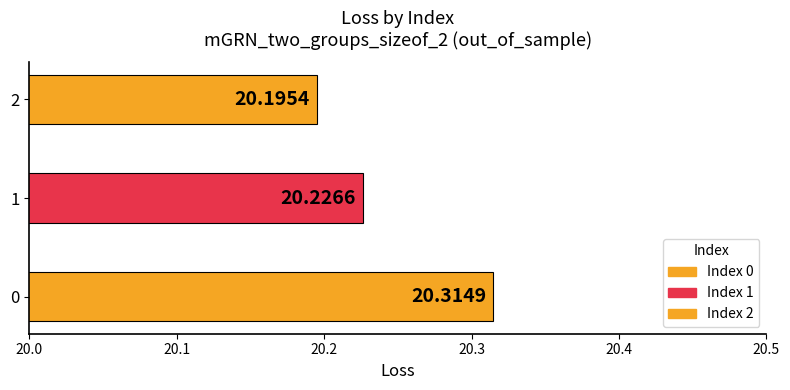

How many bars are there in total?

3